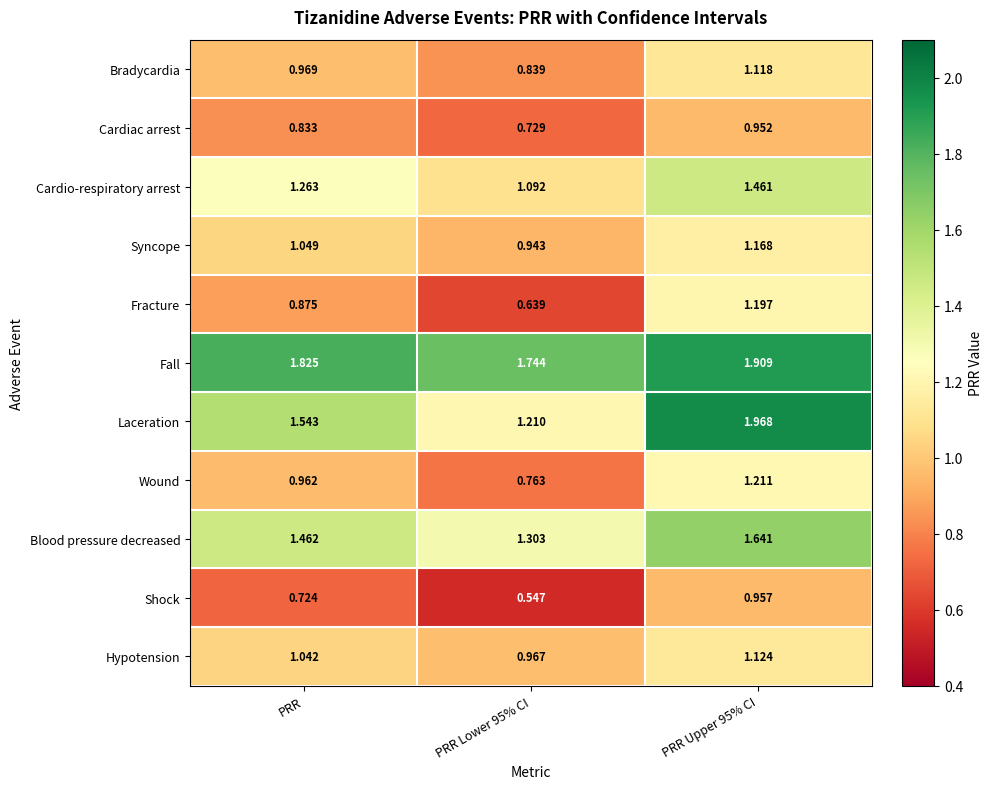

Which series has the widest spread of values?

Laceration